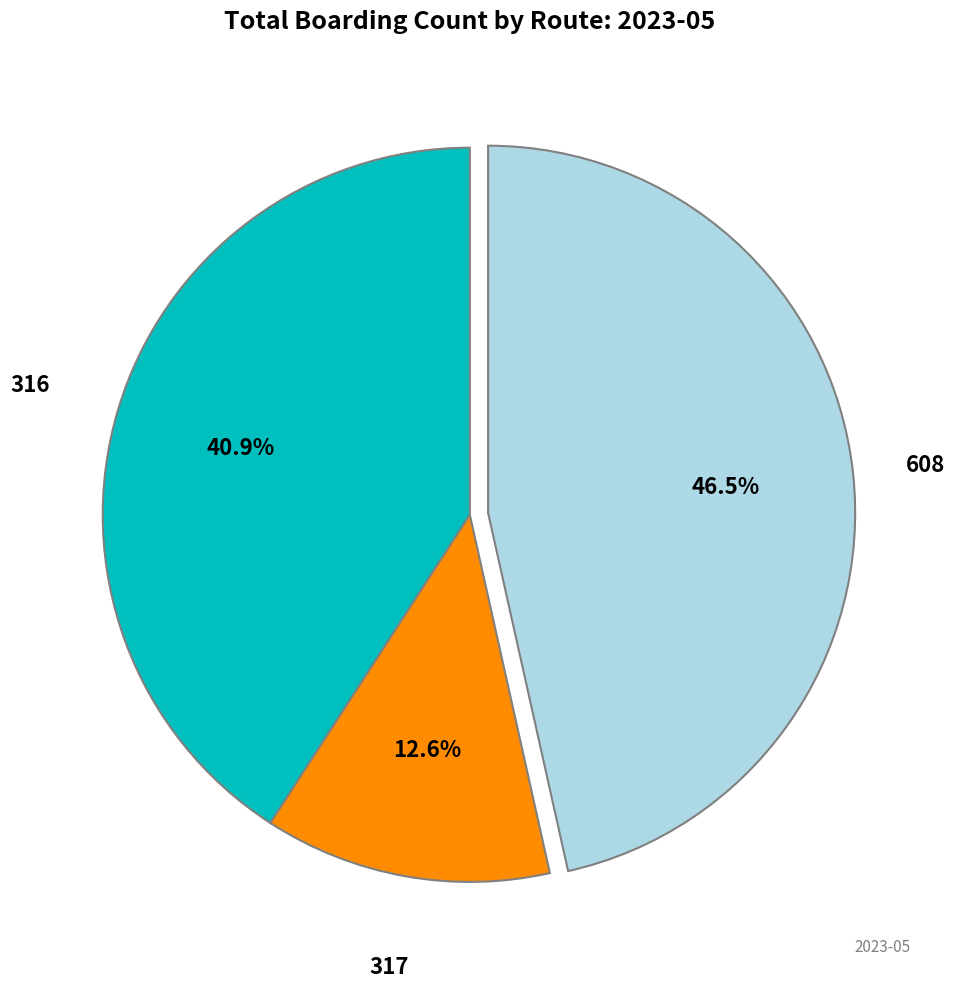

Is there any slice that represents more than half of the pie?

No